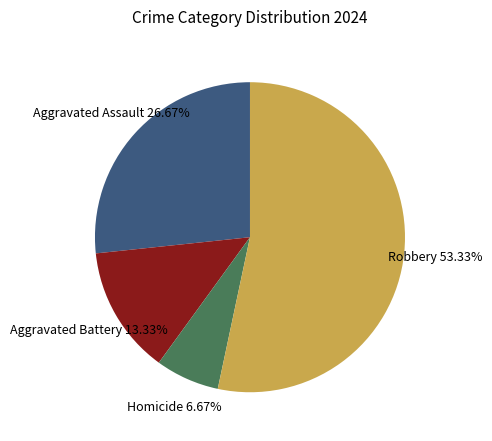

Does any single category account for the majority?

Yes